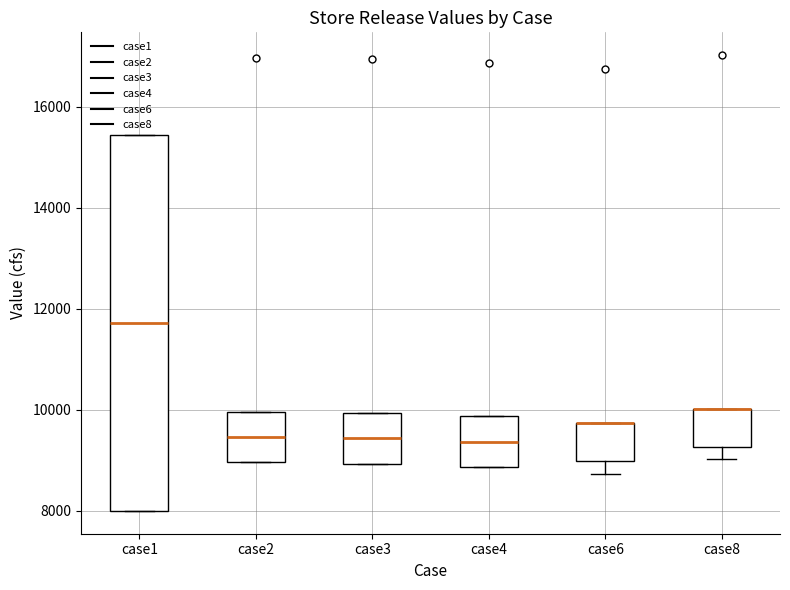

Where is the lower edge of the box for case6 on the y-axis? The values are not printed on the chart, so give them approximately, as read against the axis.

9000